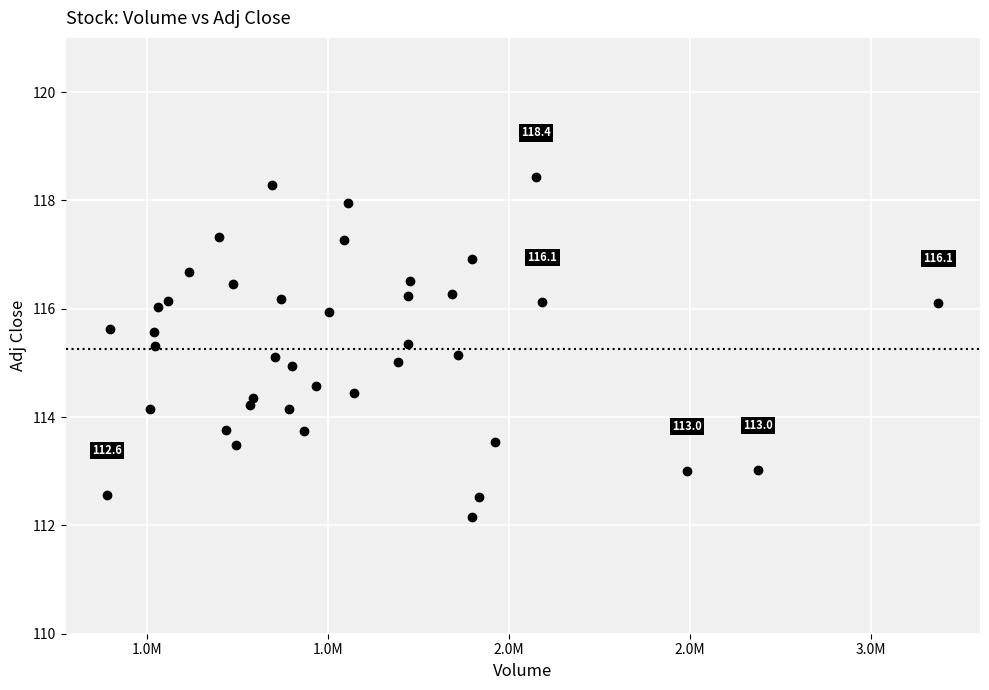

What is the range of X values (max minus min)?

2297400.0